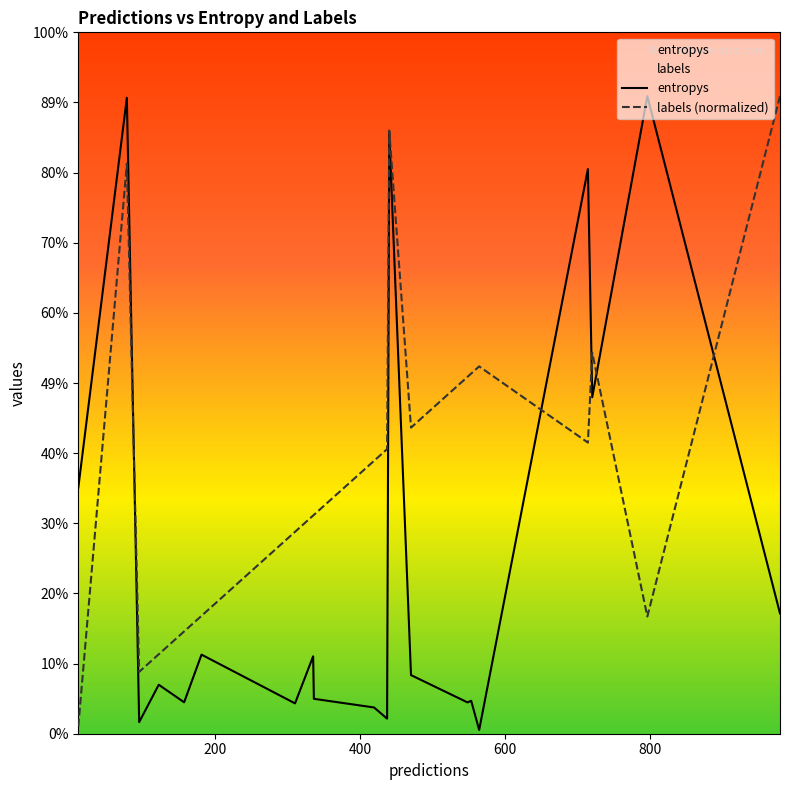

Does the chart display data point markers on the line(s)?

No